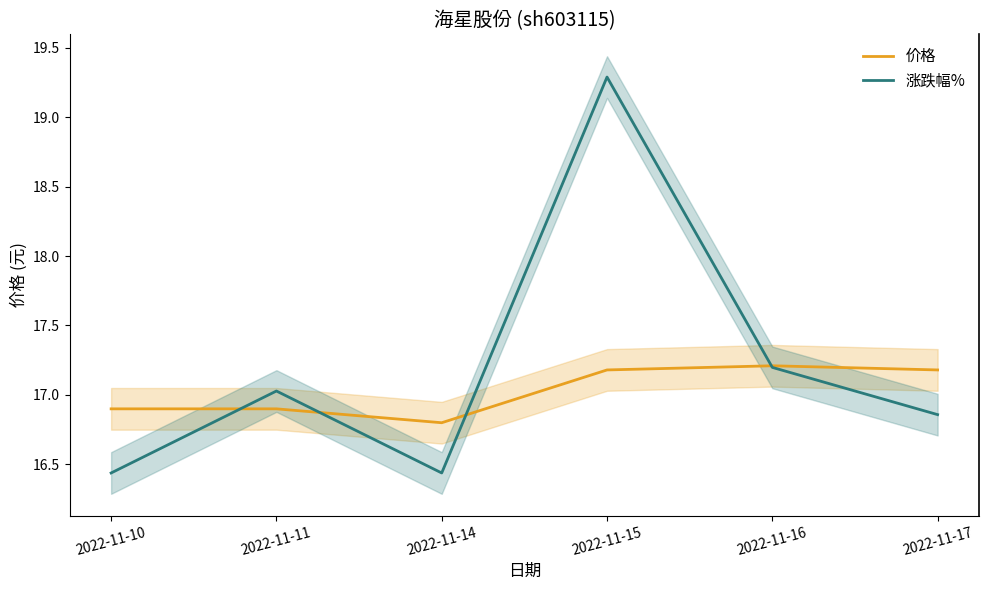

Reading left to right, extract all data points from this chart.

价格: 2022-11-10=16.9	2022-11-11=16.9	2022-11-14=16.8	2022-11-15=17.2	2022-11-16=17.2	2022-11-17=17.2
涨跌幅%: 2022-11-10=16.4	2022-11-11=17.0	2022-11-14=16.4	2022-11-15=19.3	2022-11-16=17.2	2022-11-17=16.9